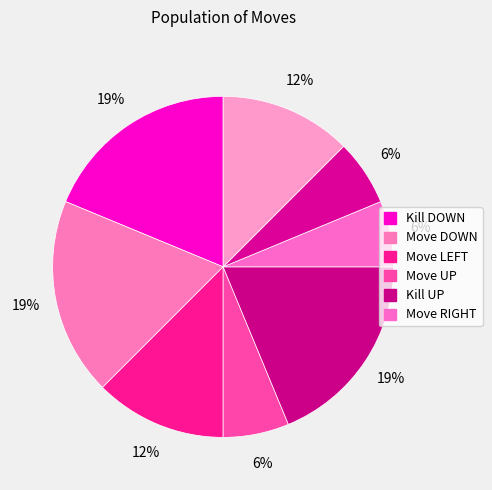

Count the number of slices in the pie.

8